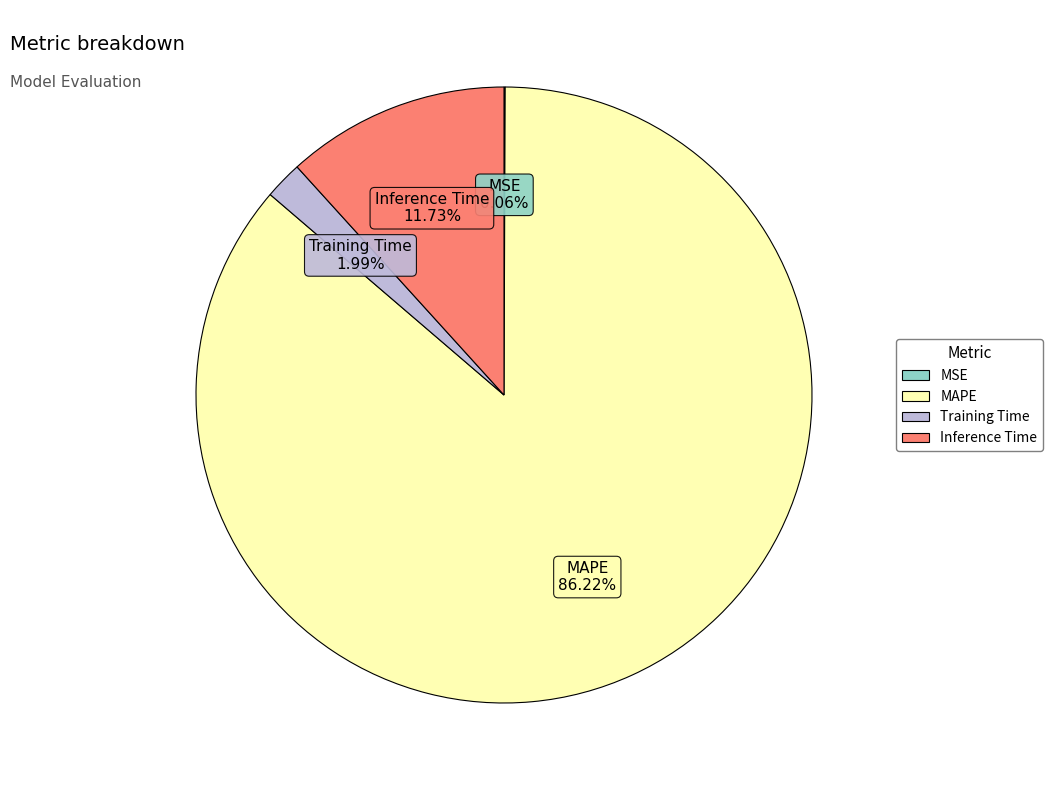

How much of the chart is everything except Training Time?

98.0%